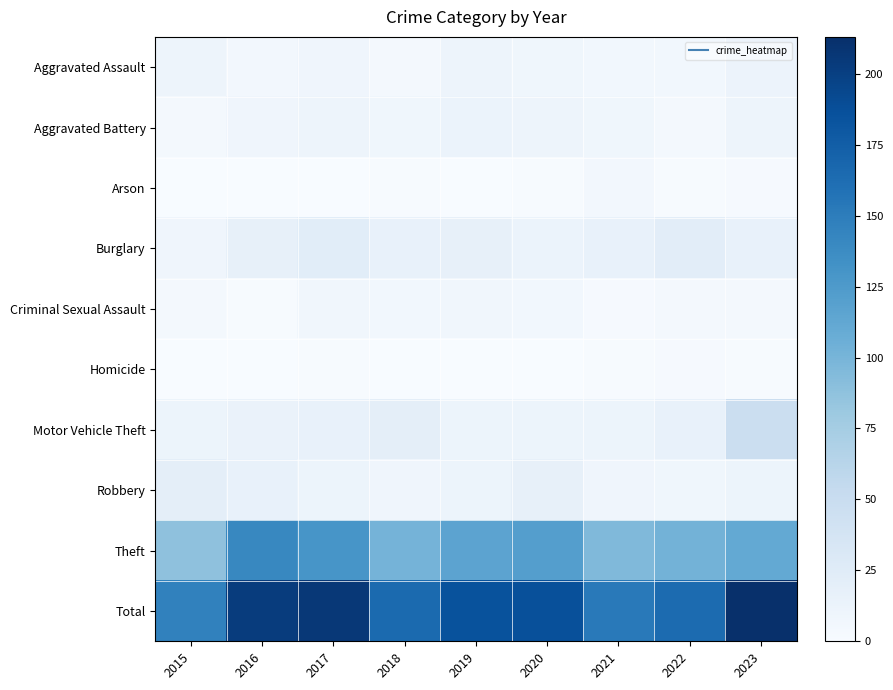

Which series has the largest total across all categories?

Total